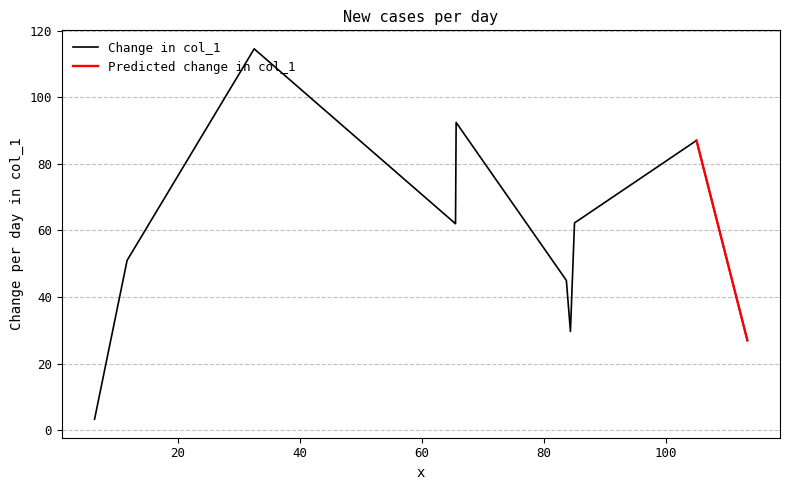

What is the label of the 2nd point from the left?

11.666666666666666